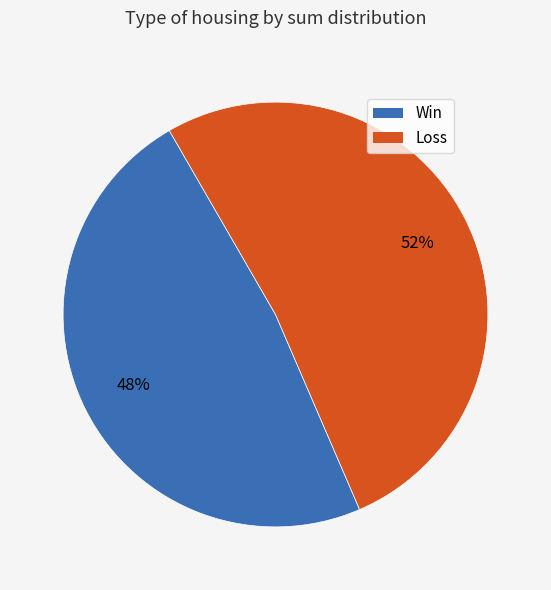

How many segments does this pie chart have?

2